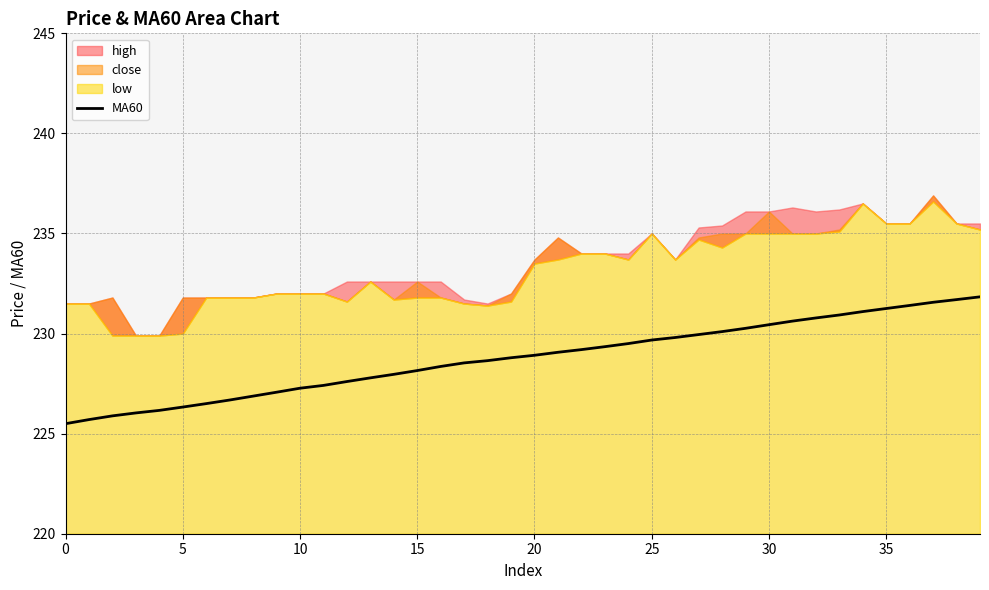

What is the sum of all values?

9150.7